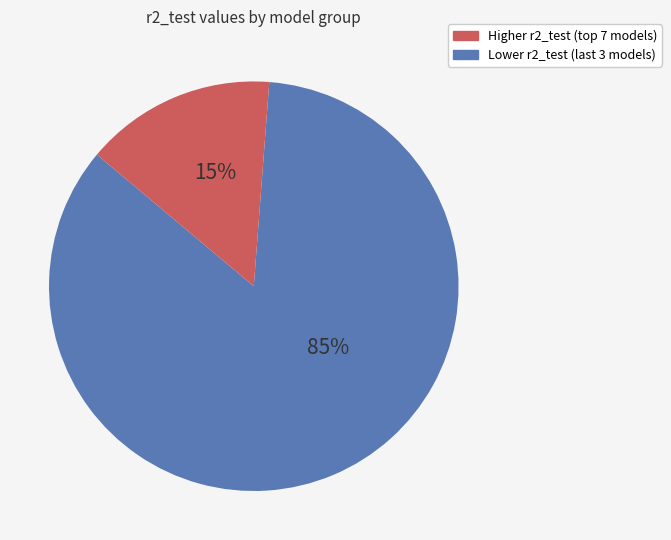

To the nearest percent, what is the average slice percentage?

50%